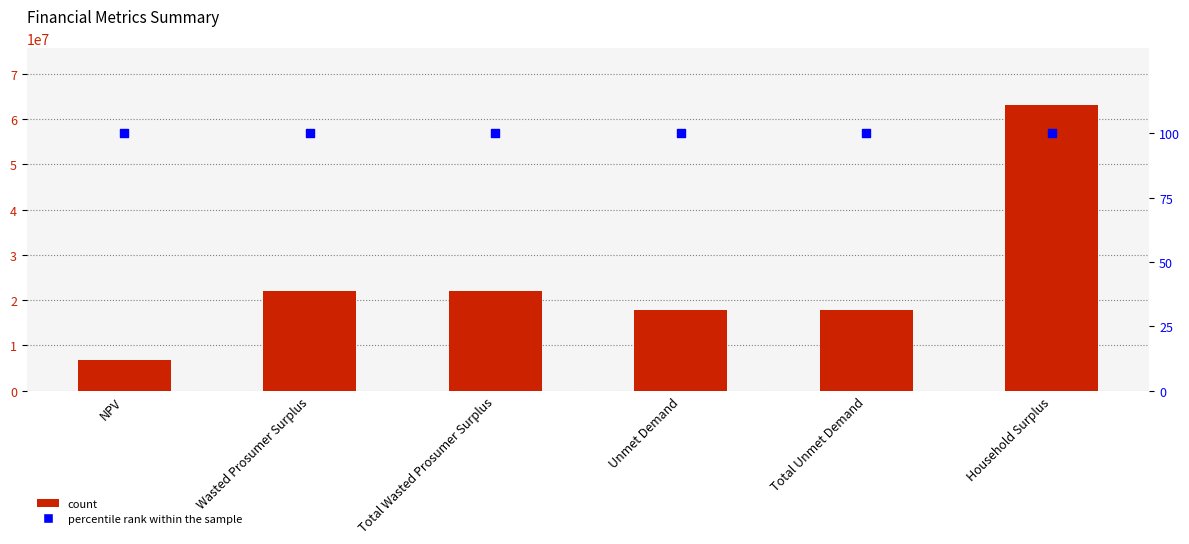

Which series has the largest Y range (max minus min)?

Value